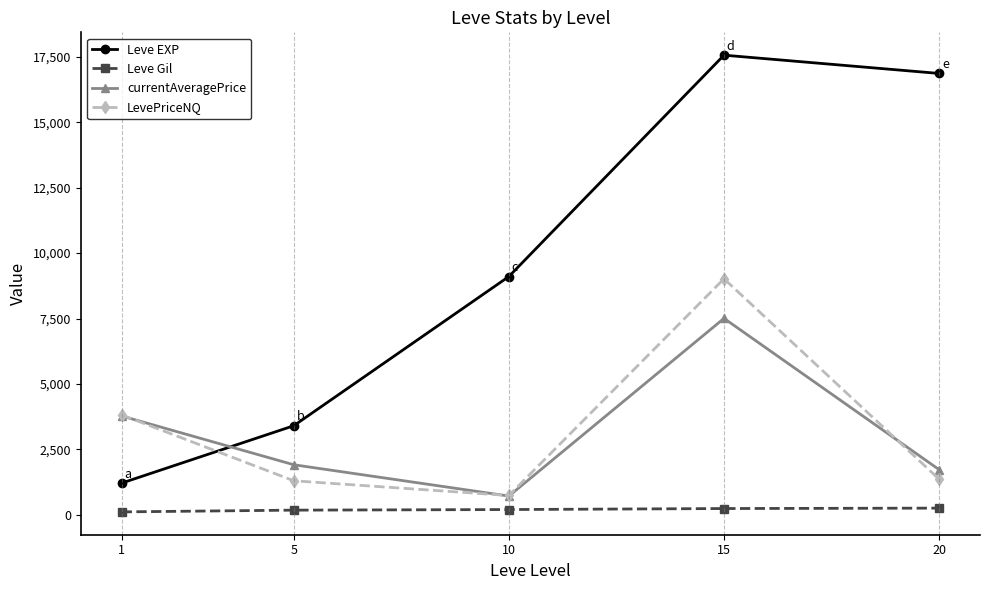

What is the value of the Leve Gil point at the 4th from the left?

241.3